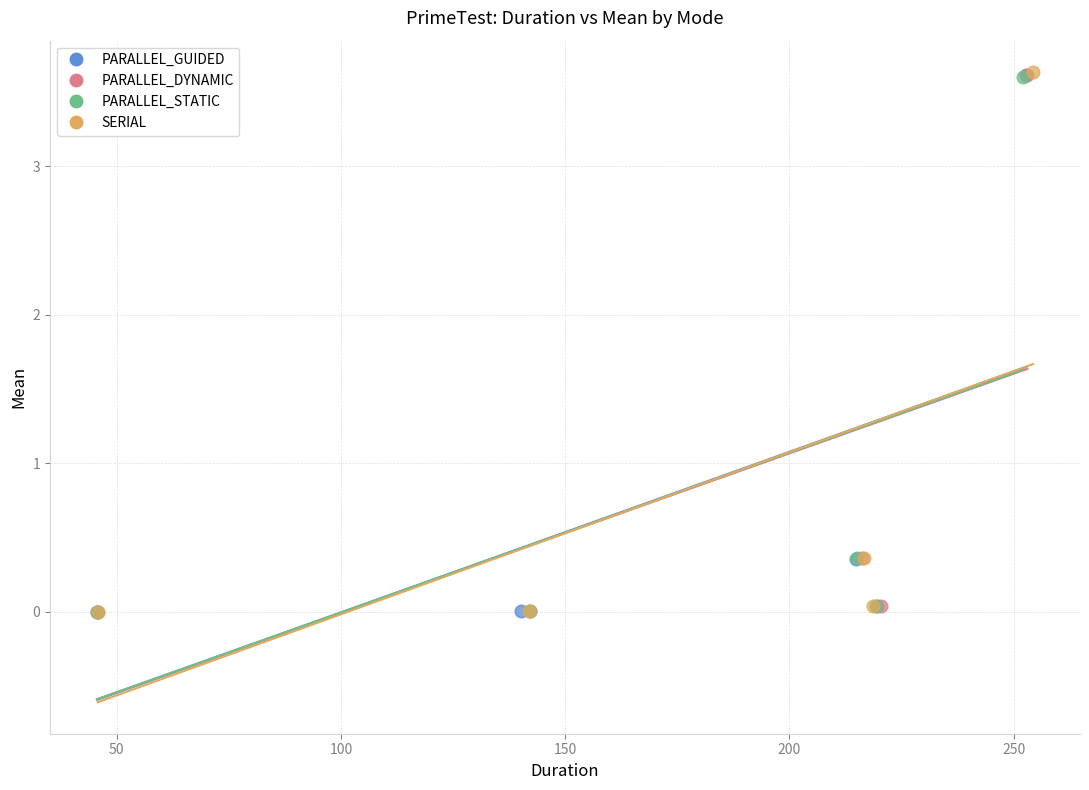

Which series has the widest spread of Y values?

SERIAL